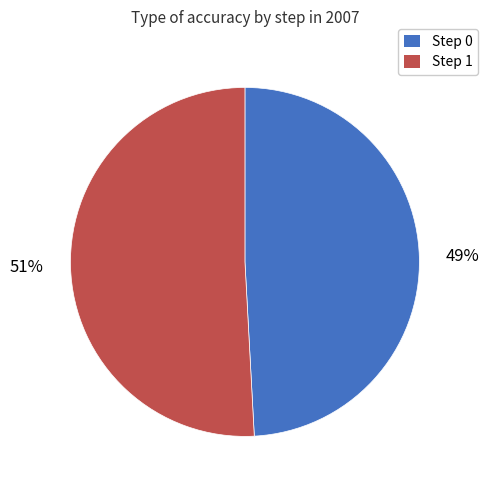

What percentage is the Step 1 slice, to the nearest percent?

51%